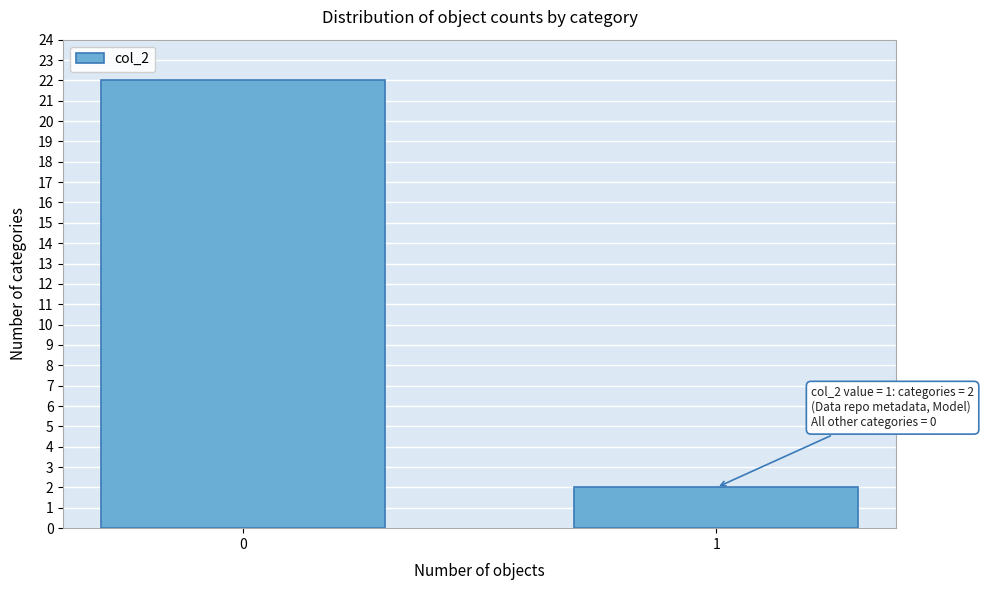

Reading left to right, what are all the values shown in this chart?

0=22	1=2